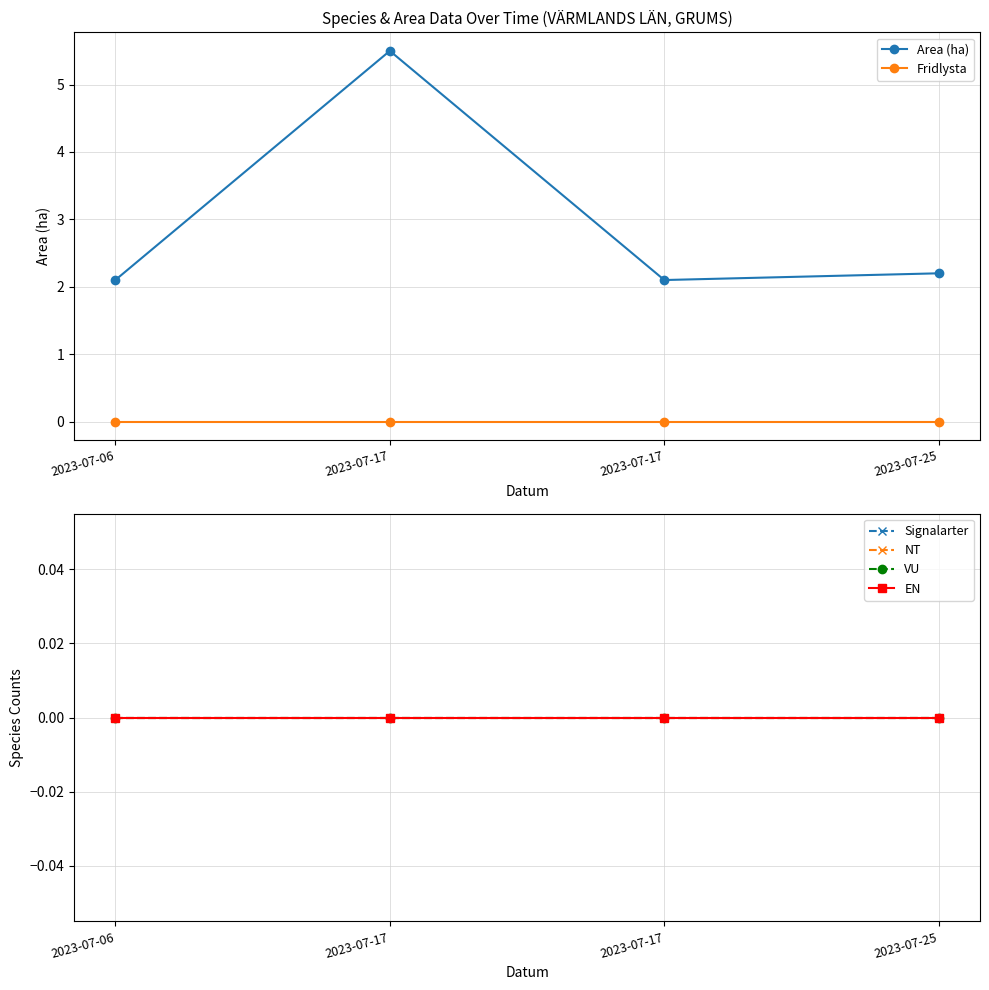

Between 2023-07-17 and 2023-07-25, which series saw the biggest shift?

Area (ha)